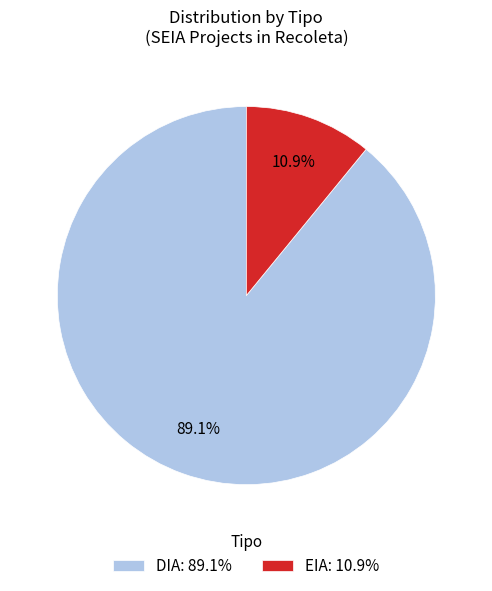

To the nearest percent, what is the difference between the DIA and EIA slice percentages?

78%